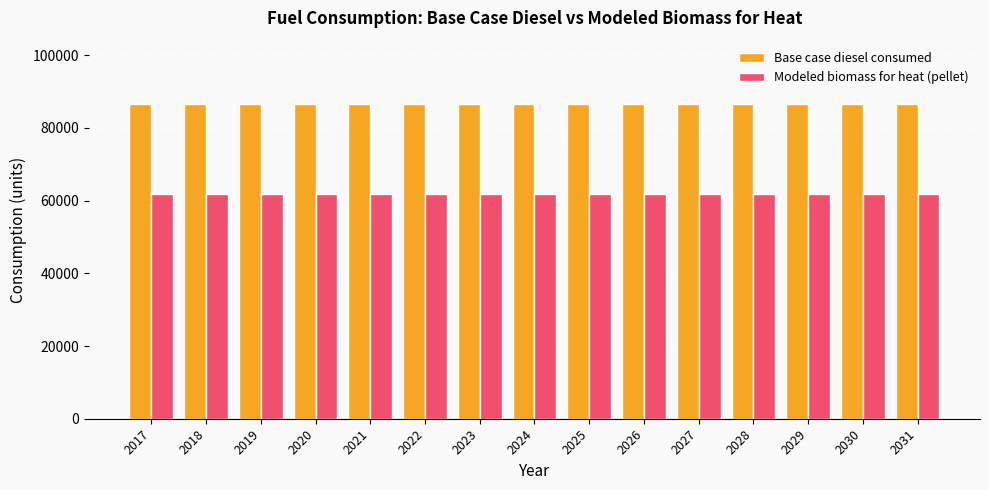

True or false: Base case diesel consumed has a value of 33553.7 at 2021.

False